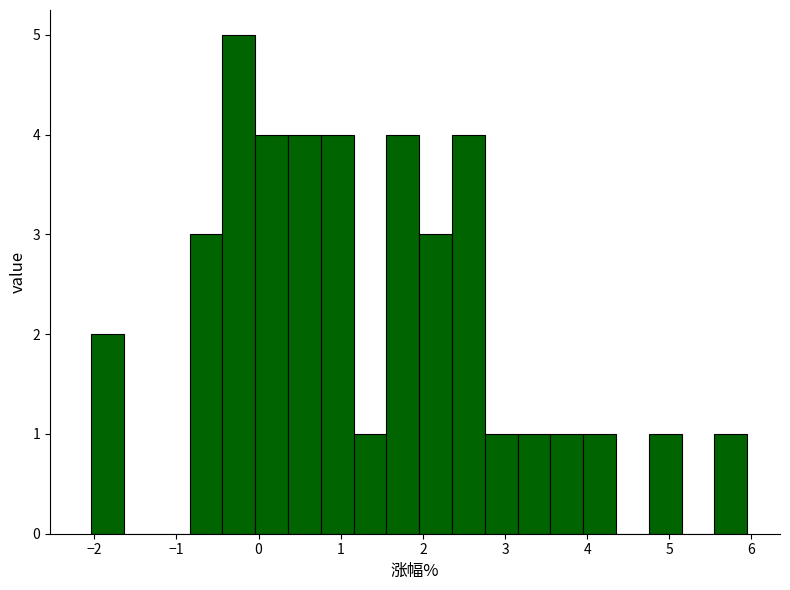

Read against the x-axis, roughly where is the centre of the tallest bar?

-0.2